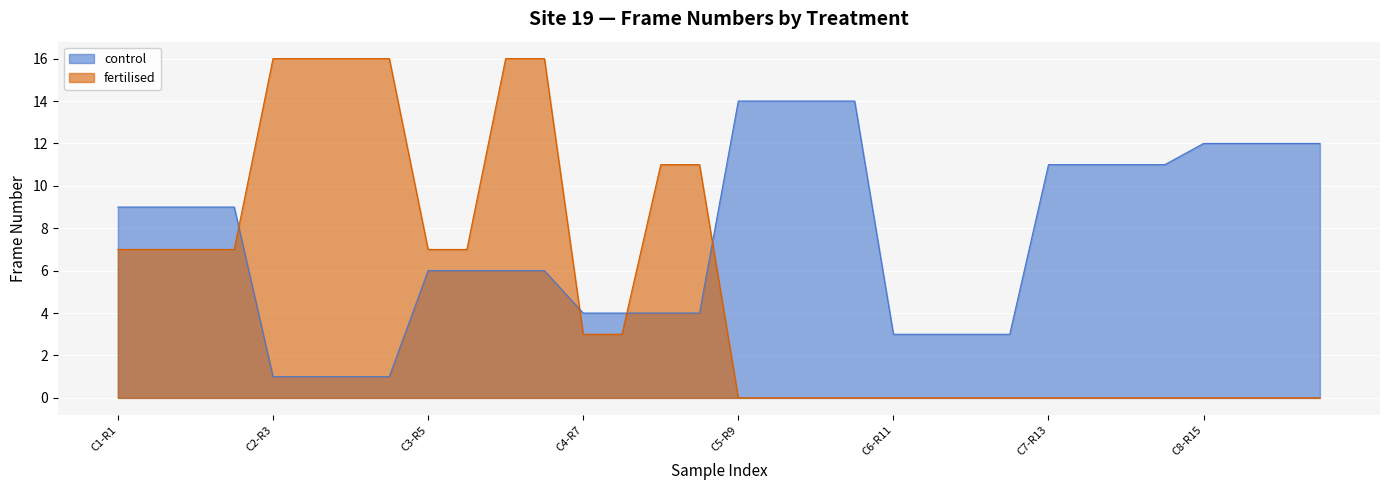

Rank the categories by value from highest to lowest.

C5-R9, C5-R10, C5-G9, C5-G10, C8-R15, C8-R16, C8-G15, C8-G16, C7-R13, C7-R14, C7-G13, C7-G14, C1-R1, C1-R2, C1-G1, C1-G2, C3-R5, C3-R6, C3-G5, C3-G6, C4-R7, C4-R8, C4-G7, C4-G8, C6-R11, C6-R12, C6-G11, C6-G12, C2-R3, C2-R4, C2-G3, C2-G4